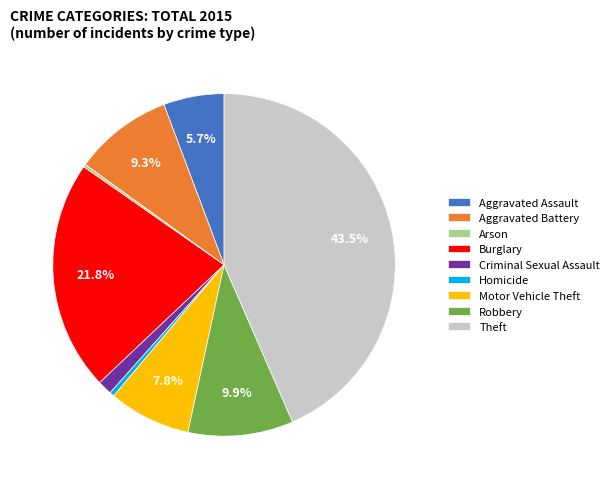

Is there any slice that represents more than half of the pie?

No